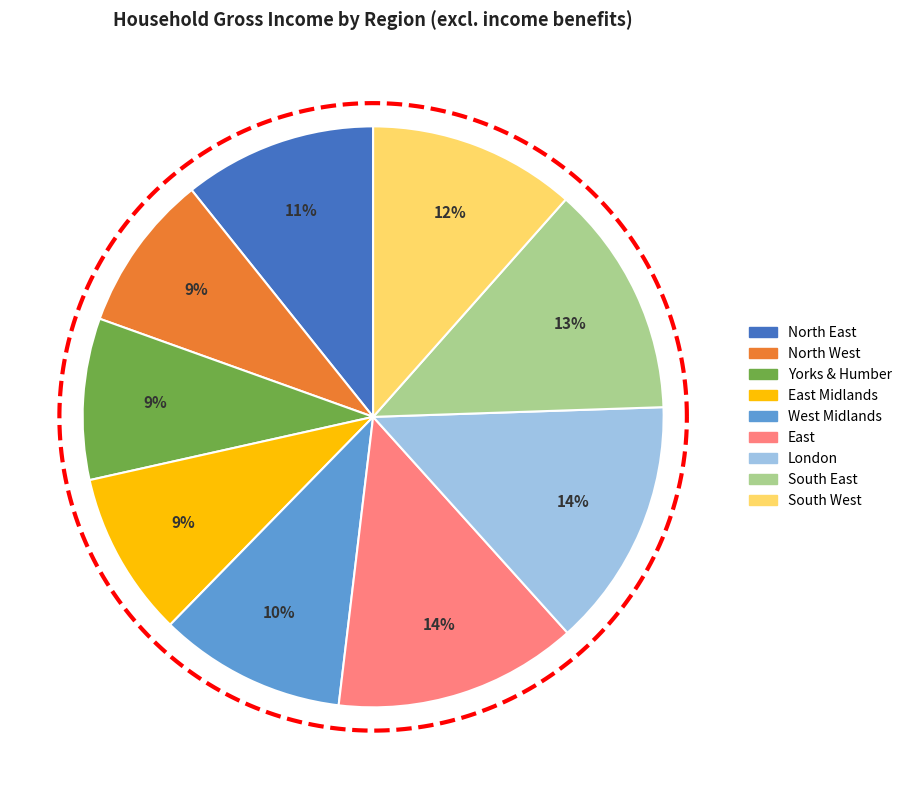

Which slice is the smallest?

North West